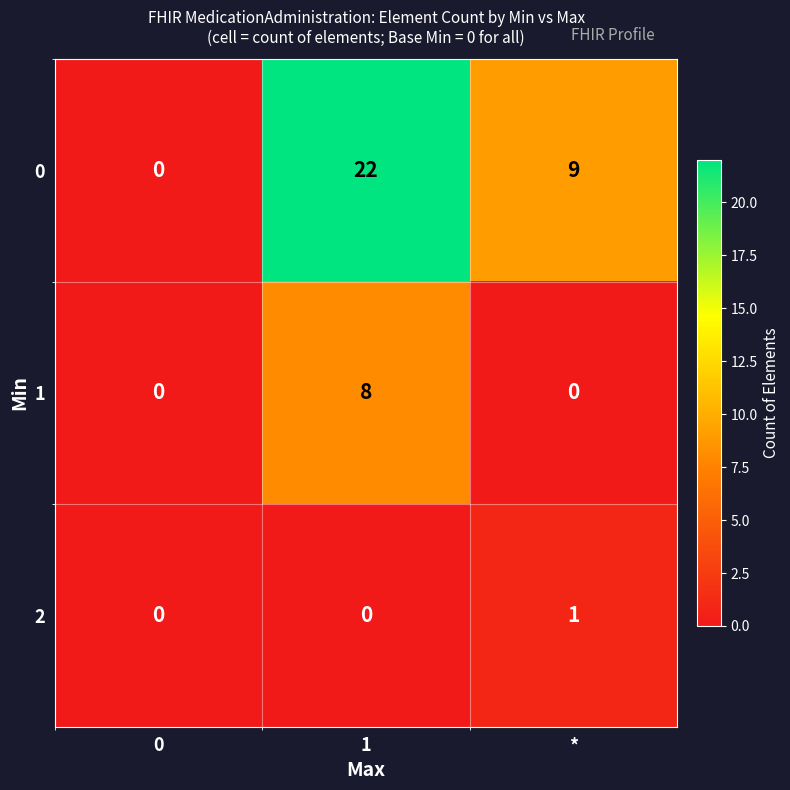

The 2 series shows 1 at *. True or false?

True